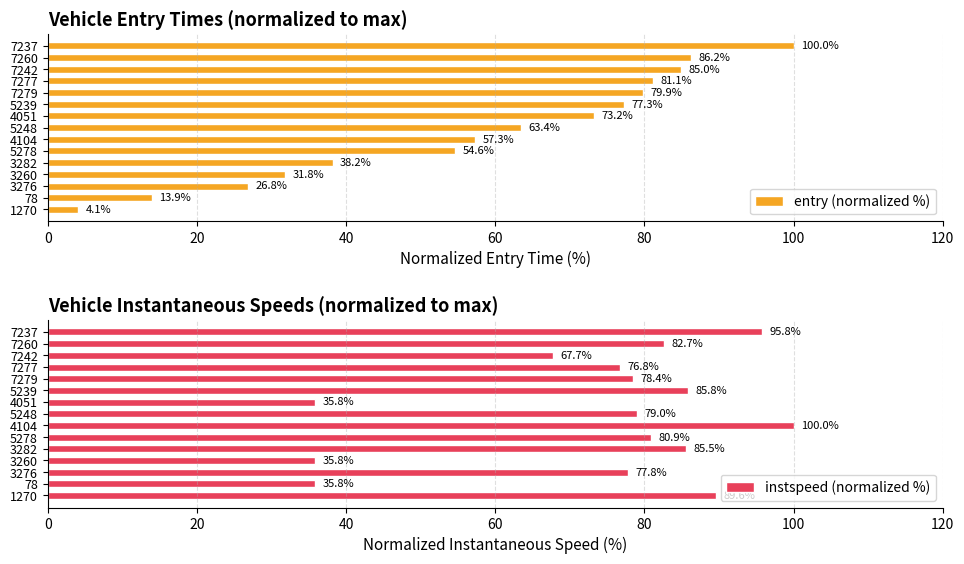

List the series in order of their overall mean, highest first.

instspeed (normalized %), entry (normalized %)